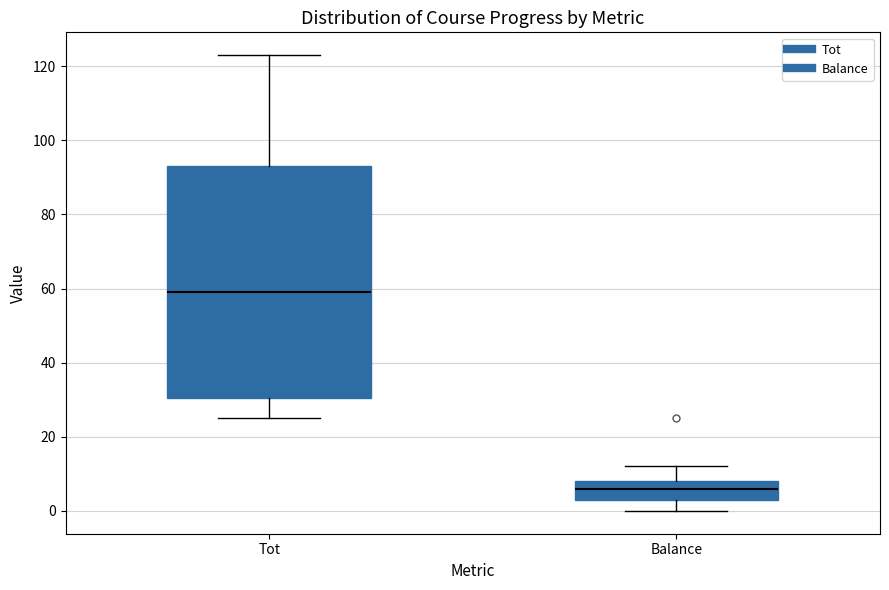

Where is the upper edge of the box for Balance on the y-axis? The values are not printed on the chart, so give them approximately, as read against the axis.

8